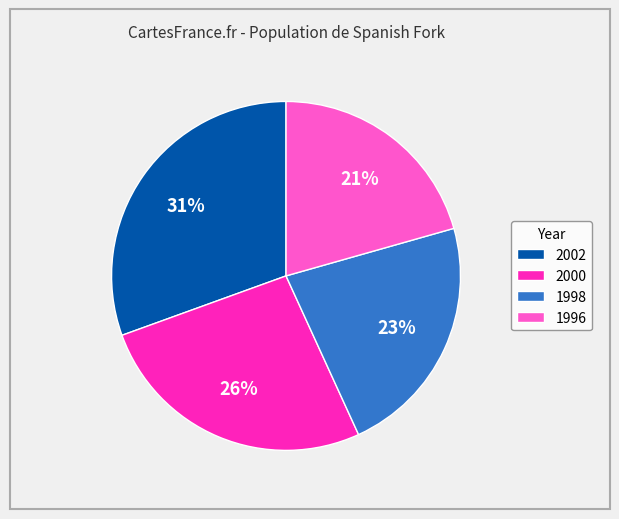

True or false: 1998 accounts for 9% of the total.

False